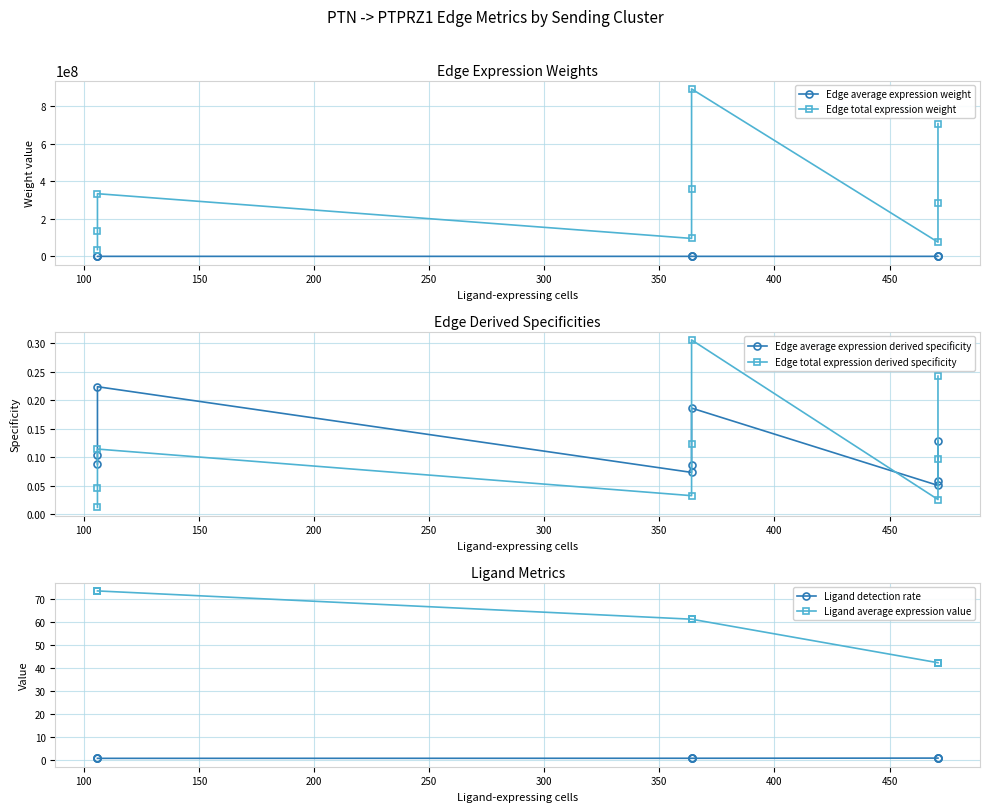

What is the maximum value shown in the chart?

890924221.7